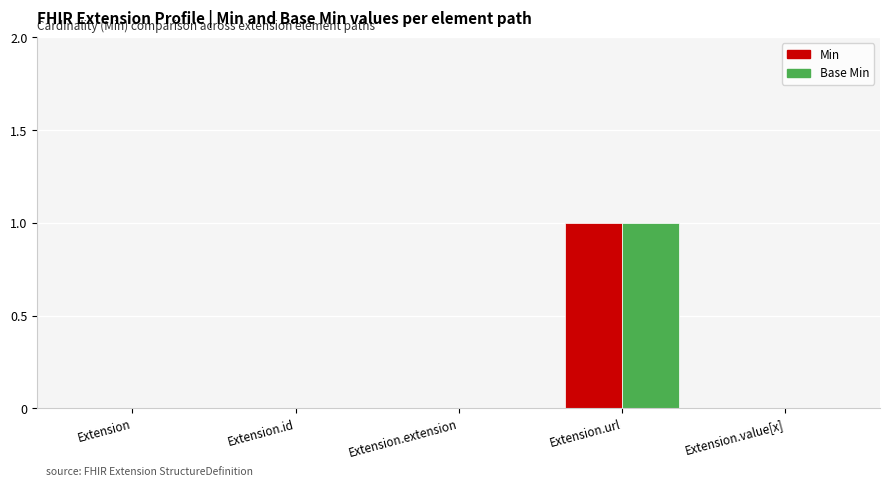

Which category has the highest value in the Min series?

Extension.url